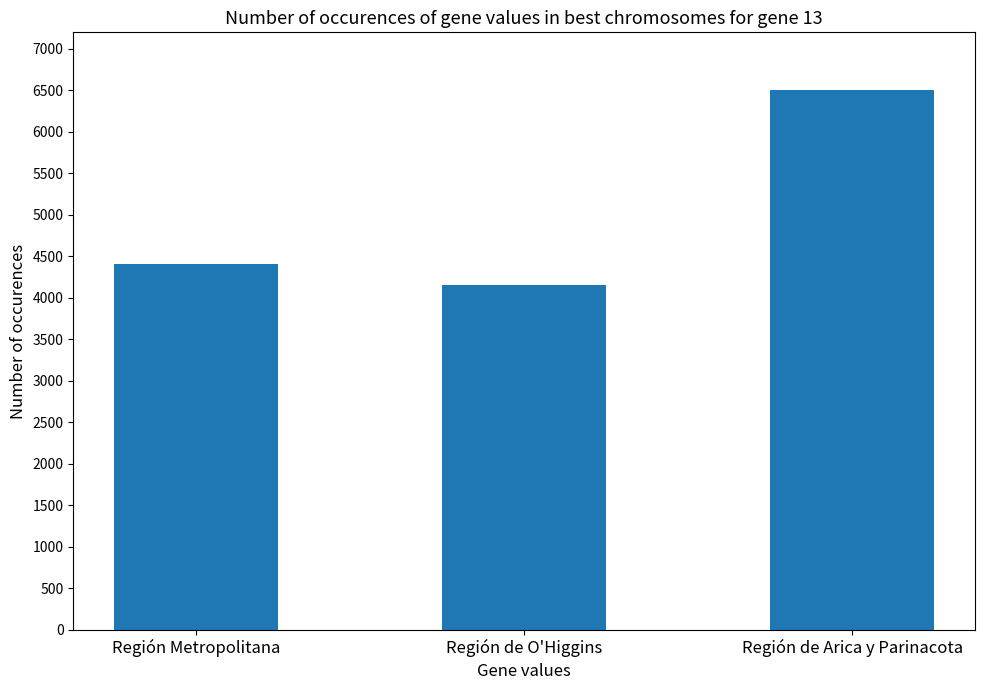

What is the label of the 1st bar from the left?

Región Metropolitana